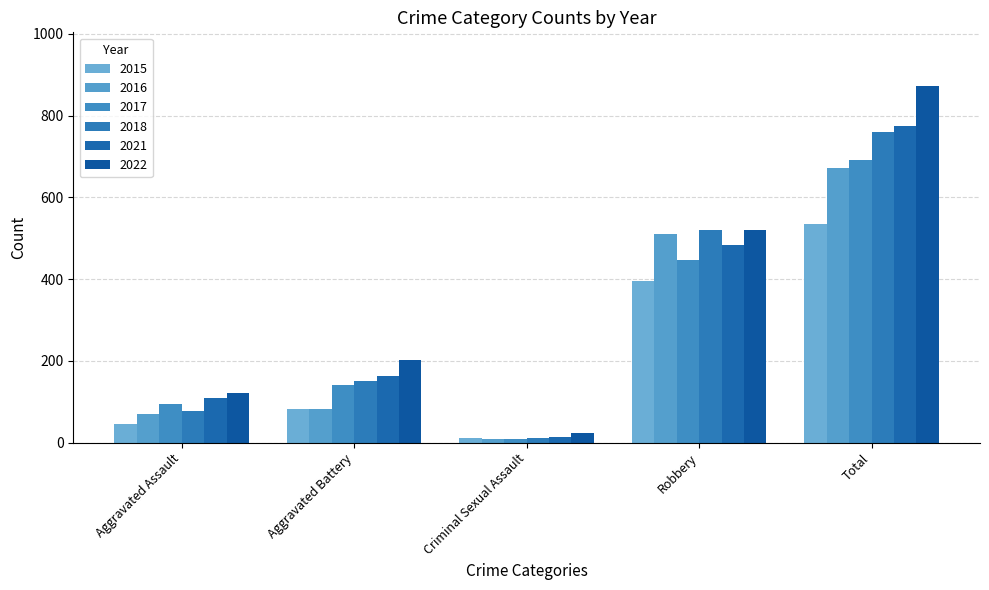

Reading left to right, what are all the values shown in this chart?

2015: 46	82	12	395	535
2016: 71	82	8	510	672
2017: 95	142	8	446	692
2018: 77	152	11	520	761
2021: 110	163	14	484	775
2022: 121	202	24	521	873